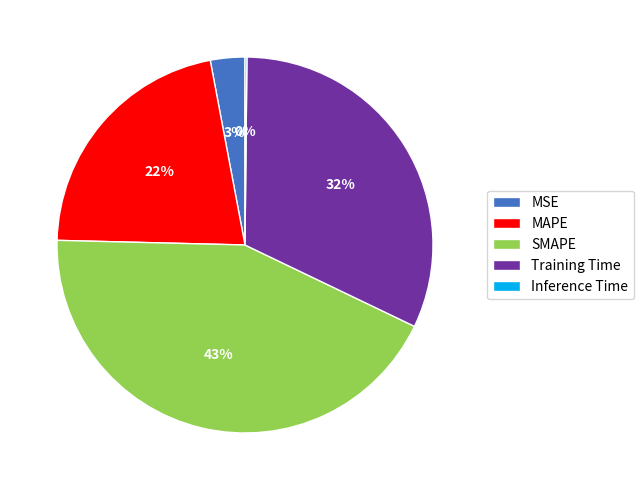

To the nearest percent, what portion does MSE represent?

3%